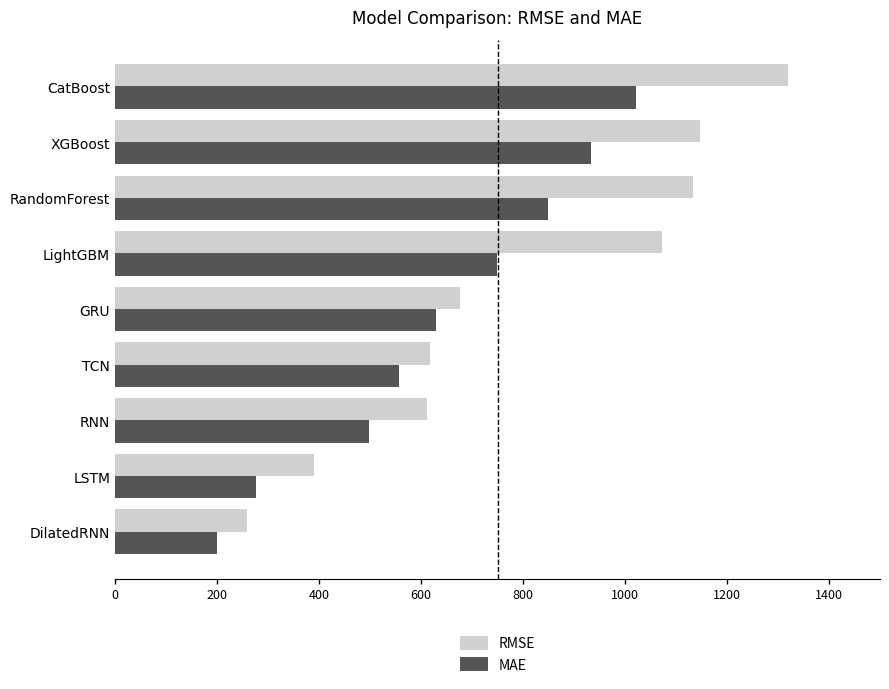

Which series has the largest total across all categories?

RMSE